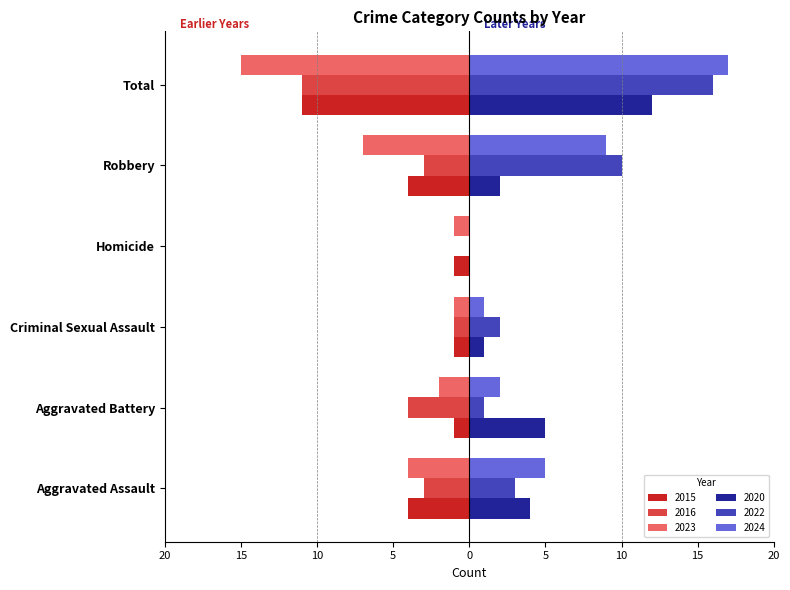

What are all the series names shown in the legend?

2015, 2016, 2023, 2020, 2022, 2024